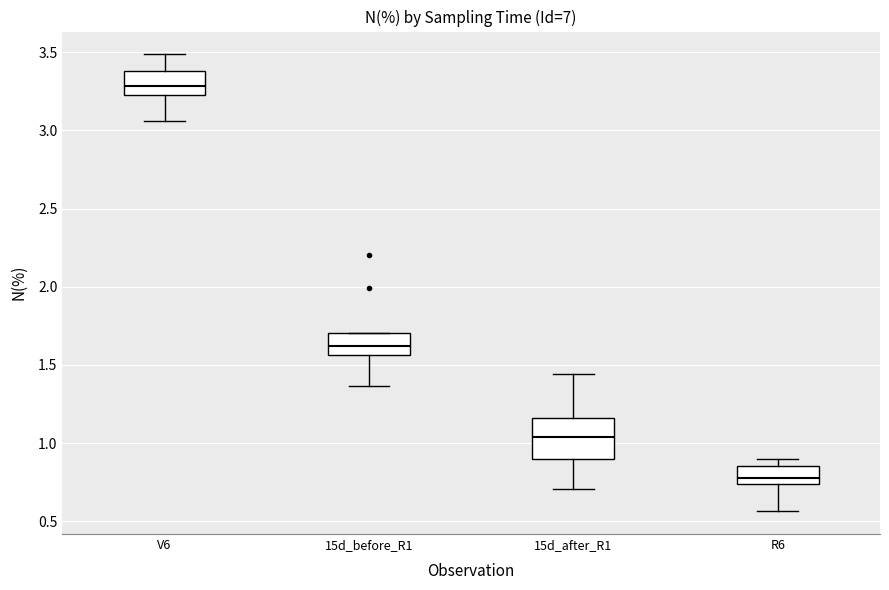

Reading left to right, read every box against the y-axis: the position of its median line, the range the box covers, and the ends of its whiskers. The values are not printed on the chart, so give them approximately, as read against the axis.

V6: median 3.30, box 3.25 to 3.40, whiskers 3.05 to 3.50
15d_before_R1: median 1.60, box 1.55 to 1.70, whiskers 1.35 to 1.70
15d_after_R1: median 1.05, box 0.90 to 1.15, whiskers 0.70 to 1.45
R6: median 0.80, box 0.75 to 0.85, whiskers 0.55 to 0.90